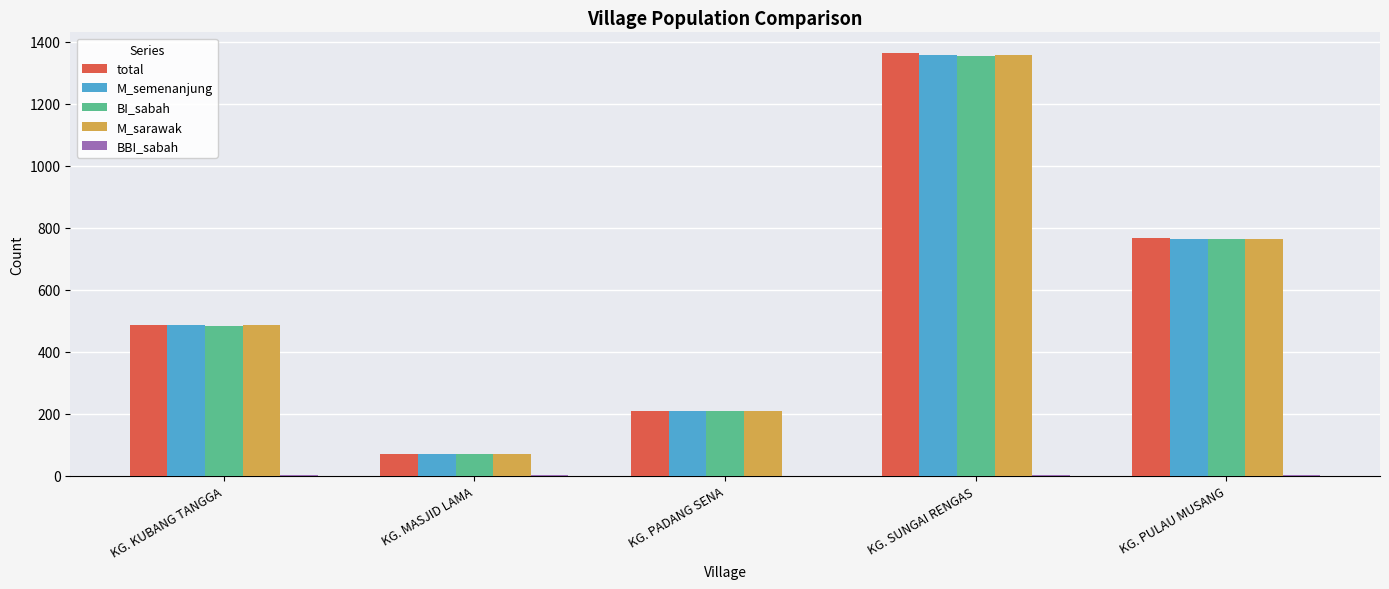

True or false: total has a value of 71 at KG. MASJID LAMA.

True